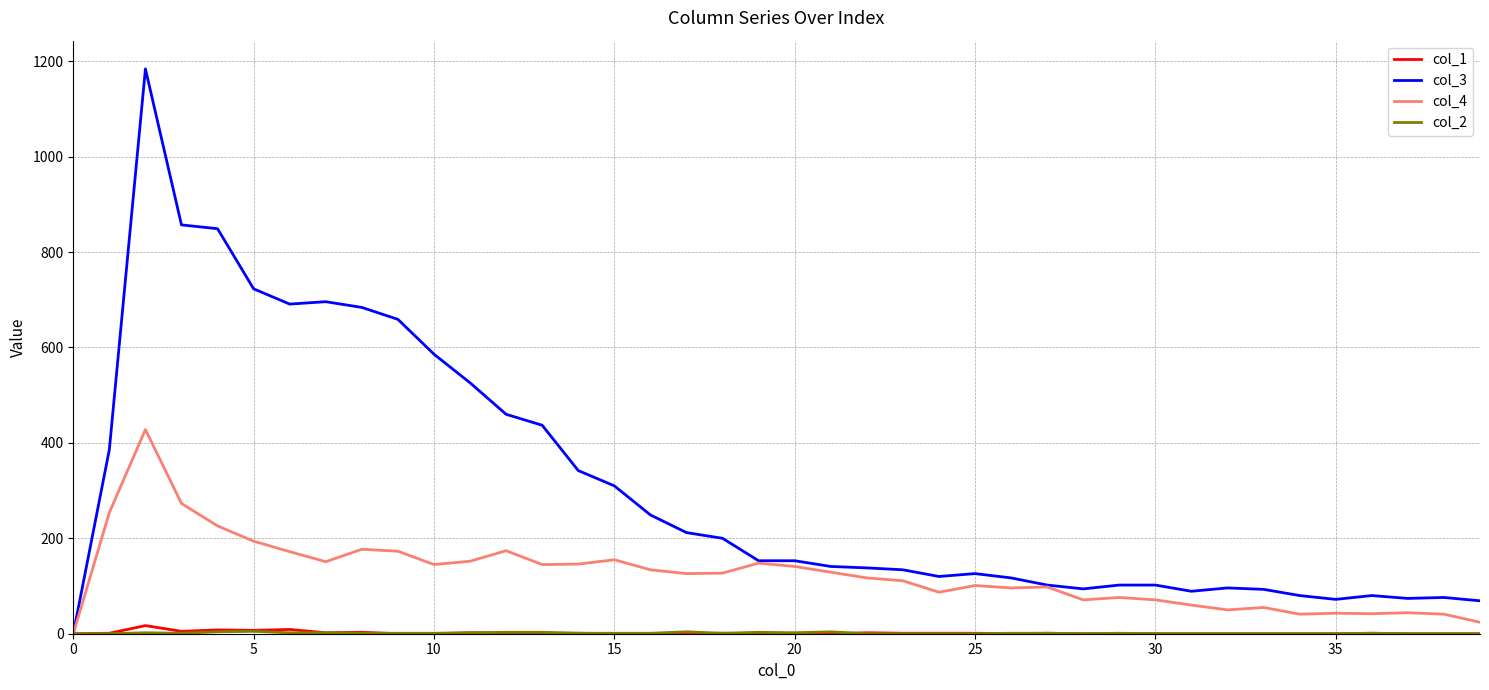

Which series has the largest total across all categories?

col_3